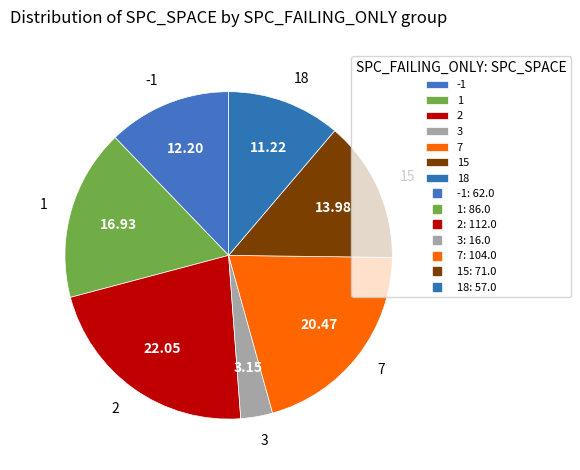

Is -1 the majority of the pie?

No